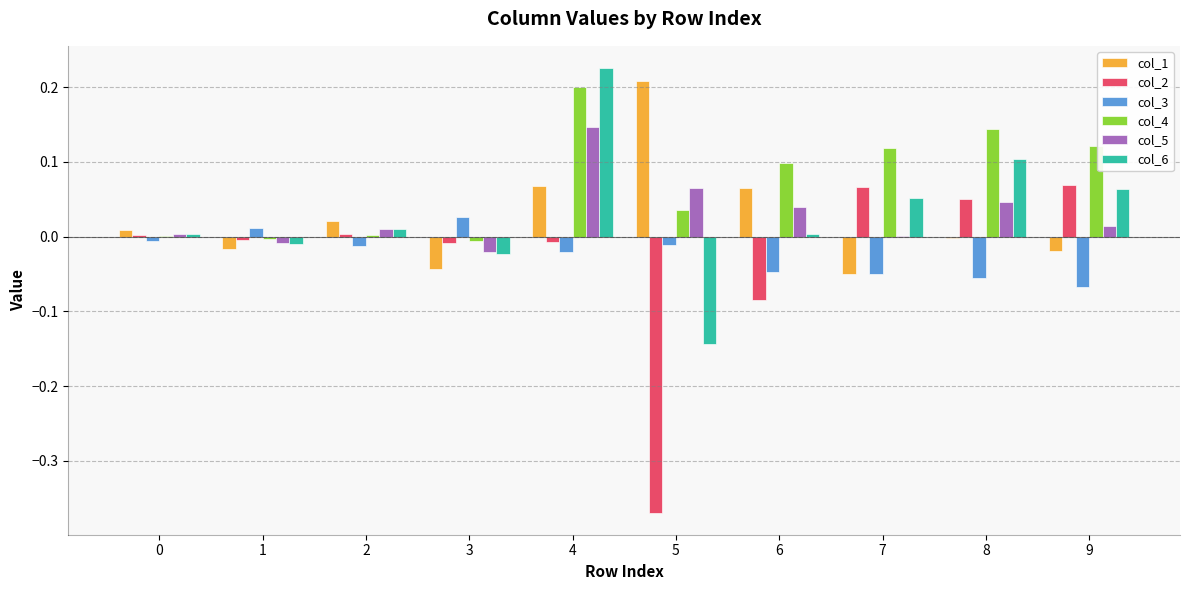

Is it true that col_5 equals -0.0 at 1?

True